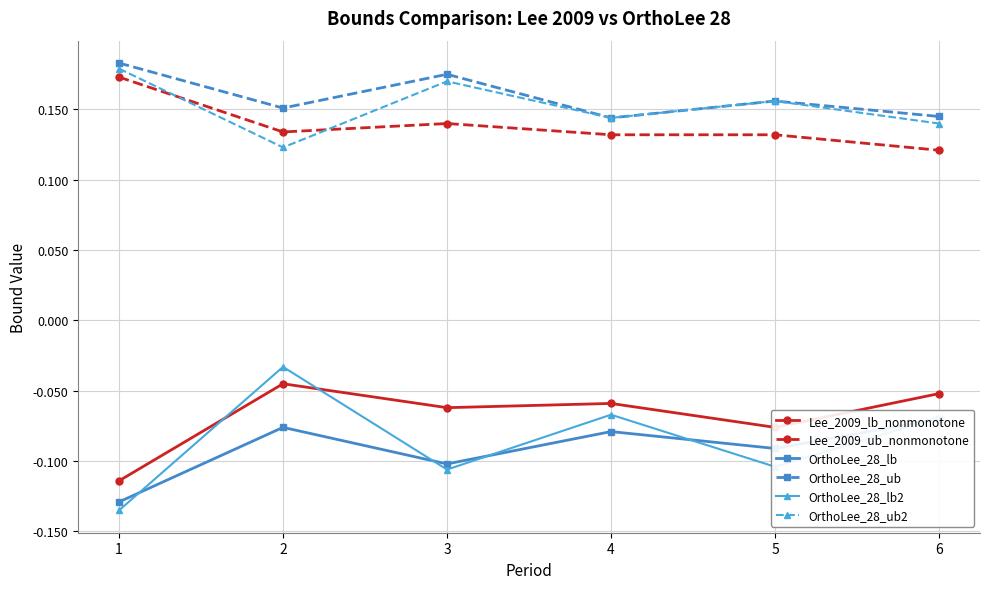

How many intersections are there between OrthoLee_28_lb and OrthoLee_28_lb2?

5